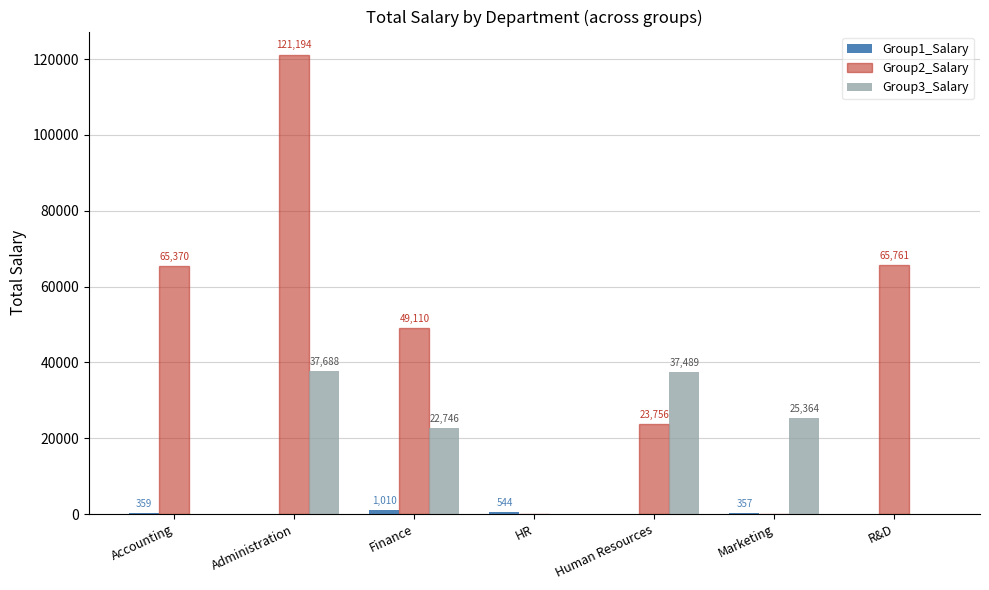

At which category is the sum across all series the highest?

Administration